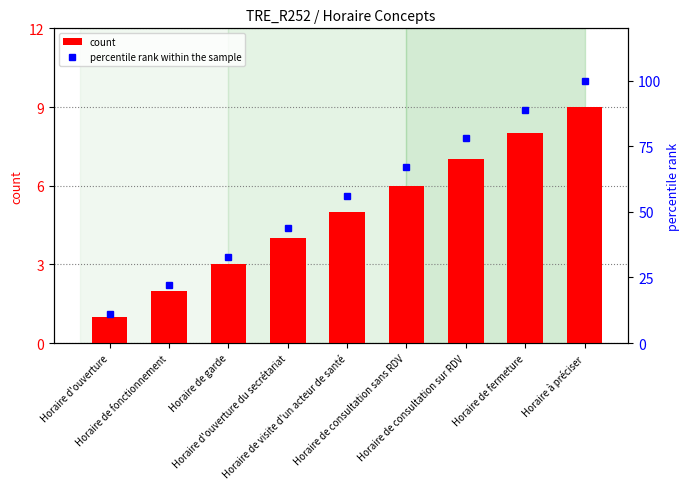

What is the highest value of the count series?

9